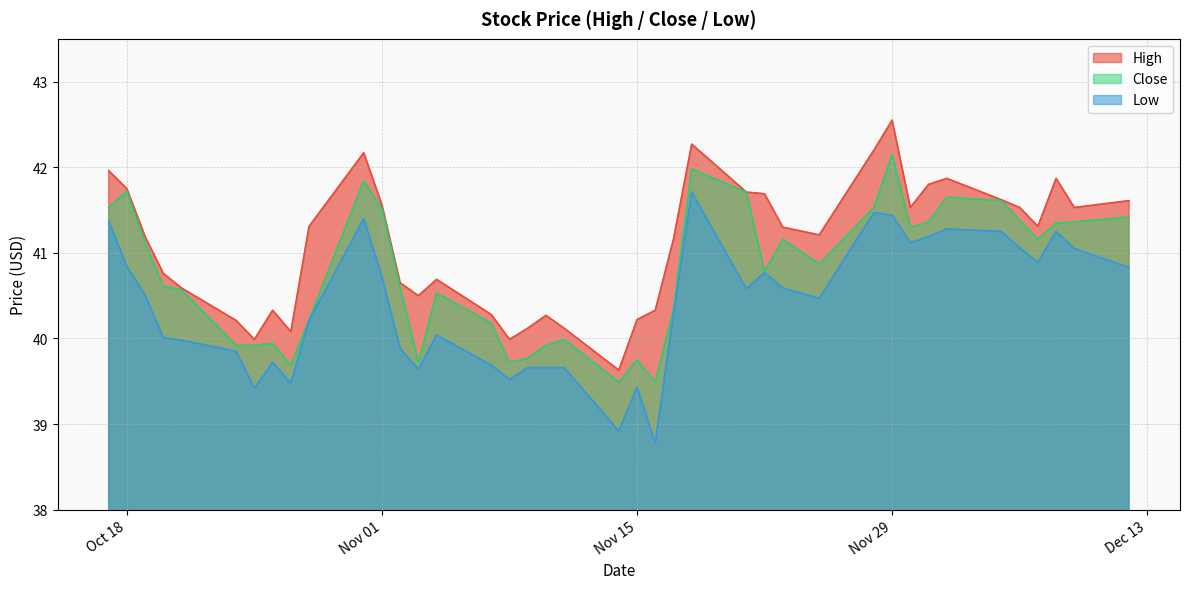

What is the label of the 22nd point from the right?

2016-11-10